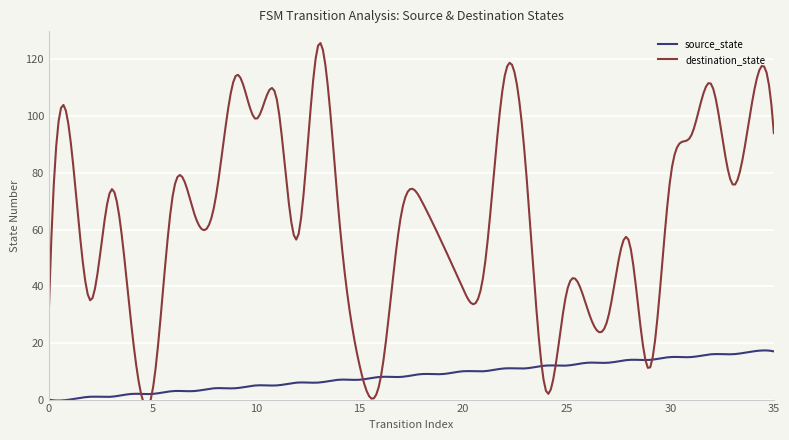

True or false: destination_state and source_state cross at least once.

True